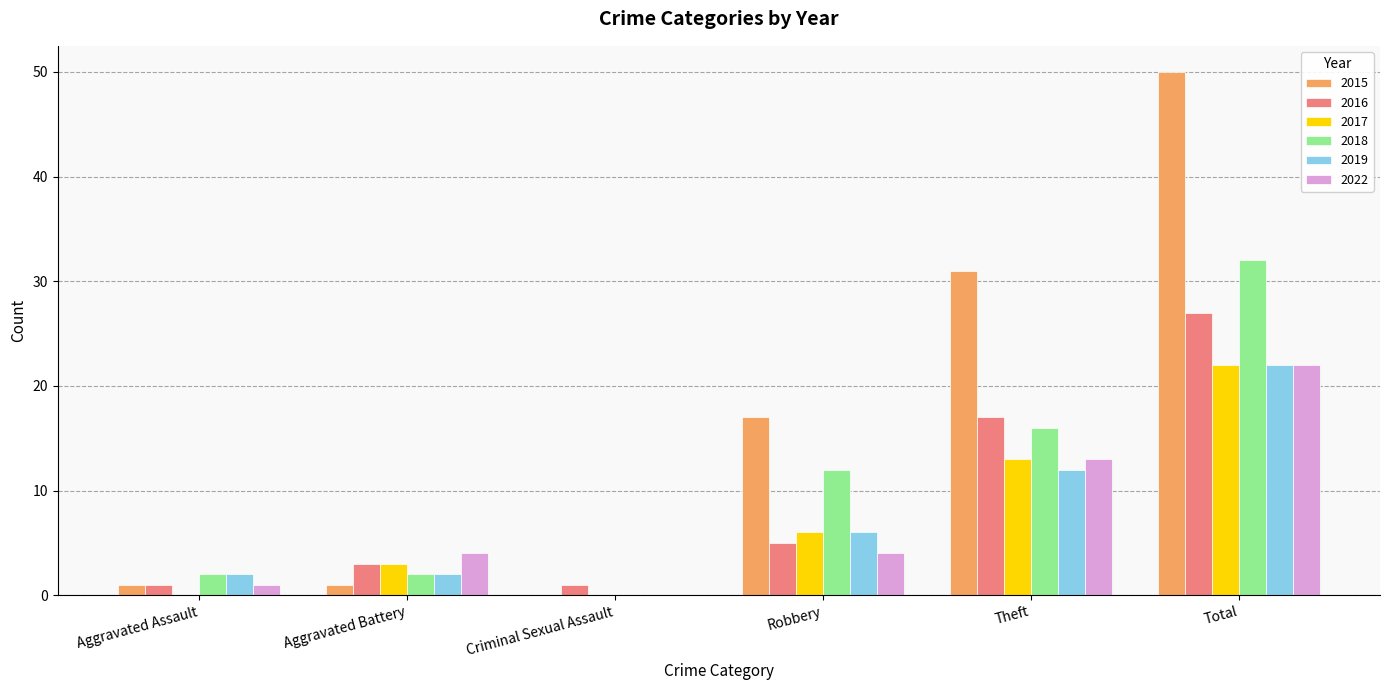

Is it true that 2022 equals 8 at Criminal Sexual Assault?

False